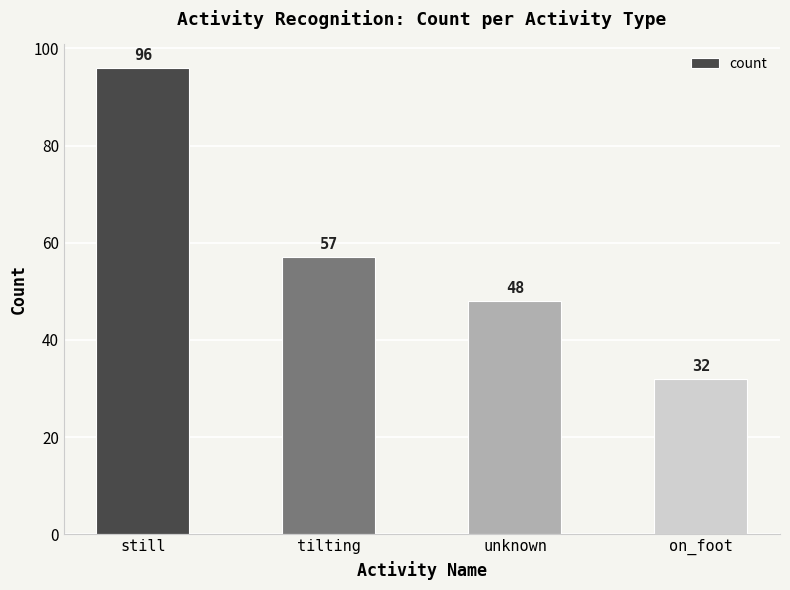

Which has a higher value, still or tilting?

still